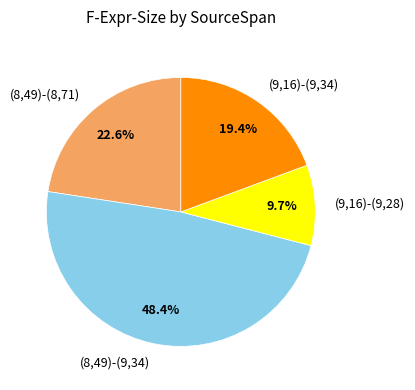

How many segments does this pie chart have?

4